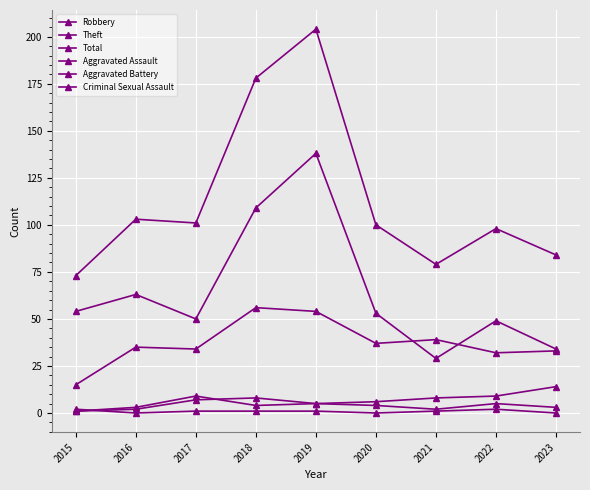

Which series has the widest spread of values?

Total